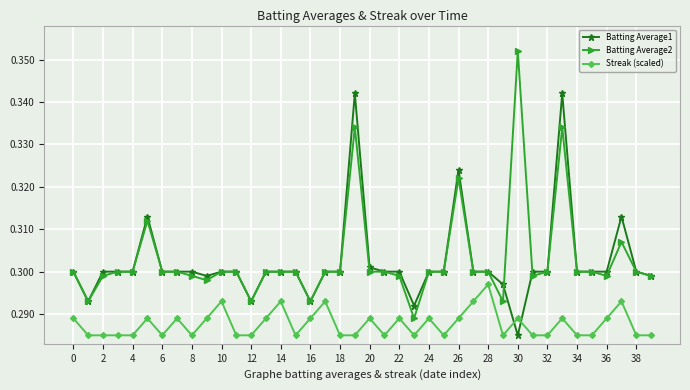

At how many categories does at least one series exceed 0?

40